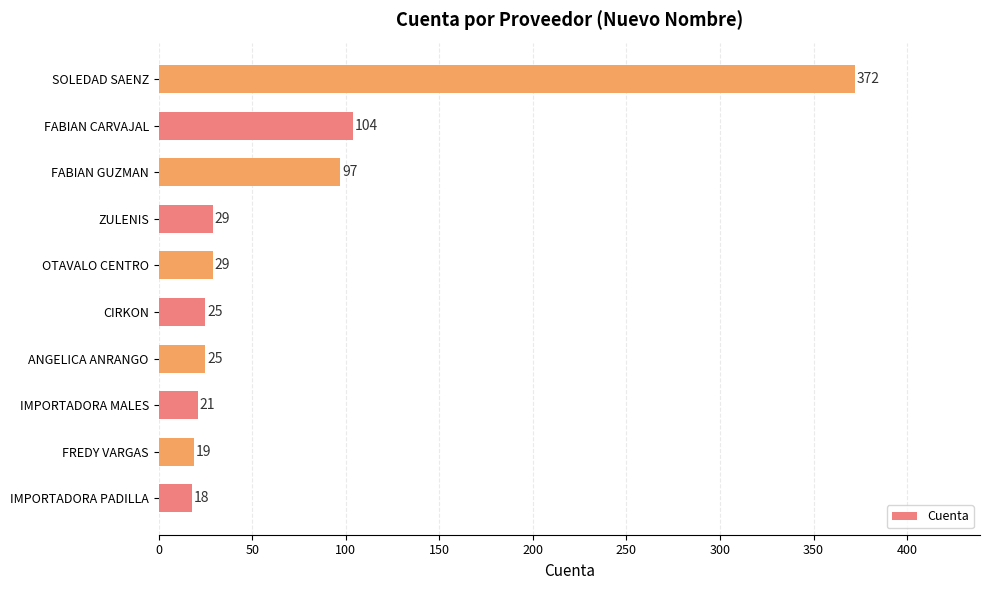

At which label is the value closest to 195?

FABIAN CARVAJAL